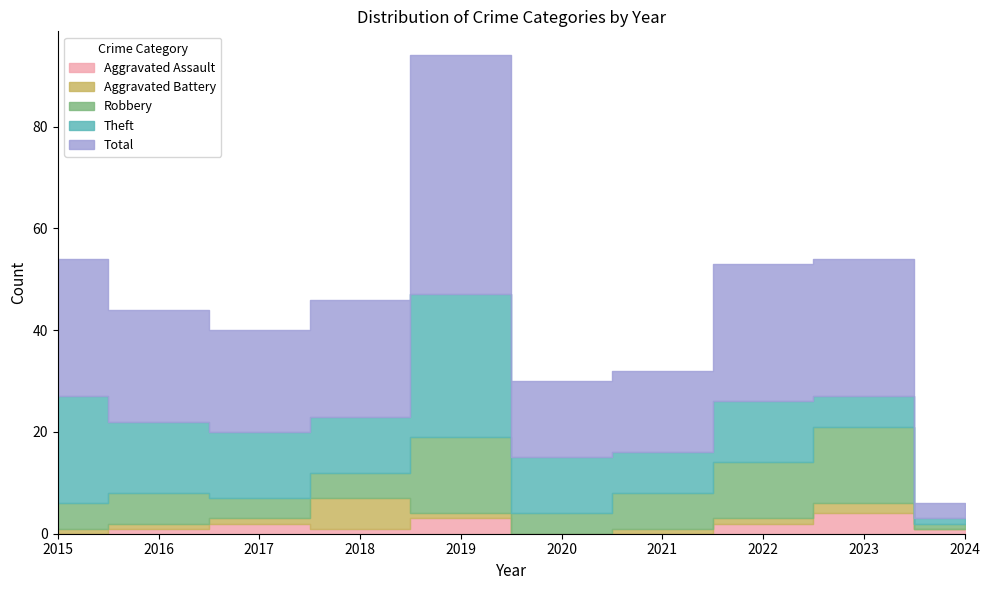

What value does the Aggravated Assault series have at 2022?

2